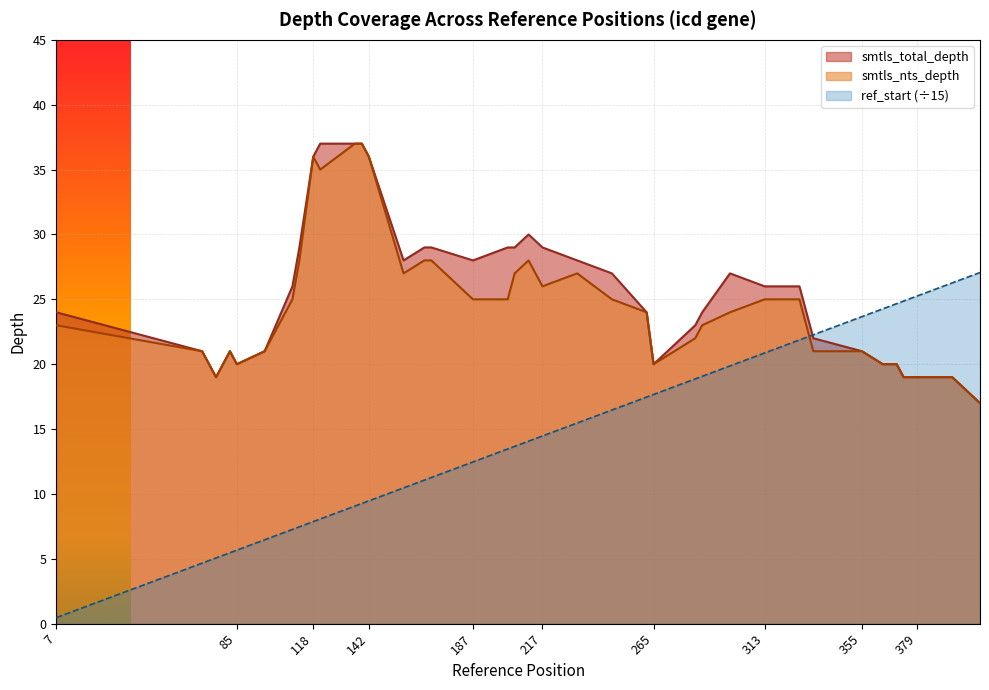

Is it true that ref_start equals 29.9 at 265?

False